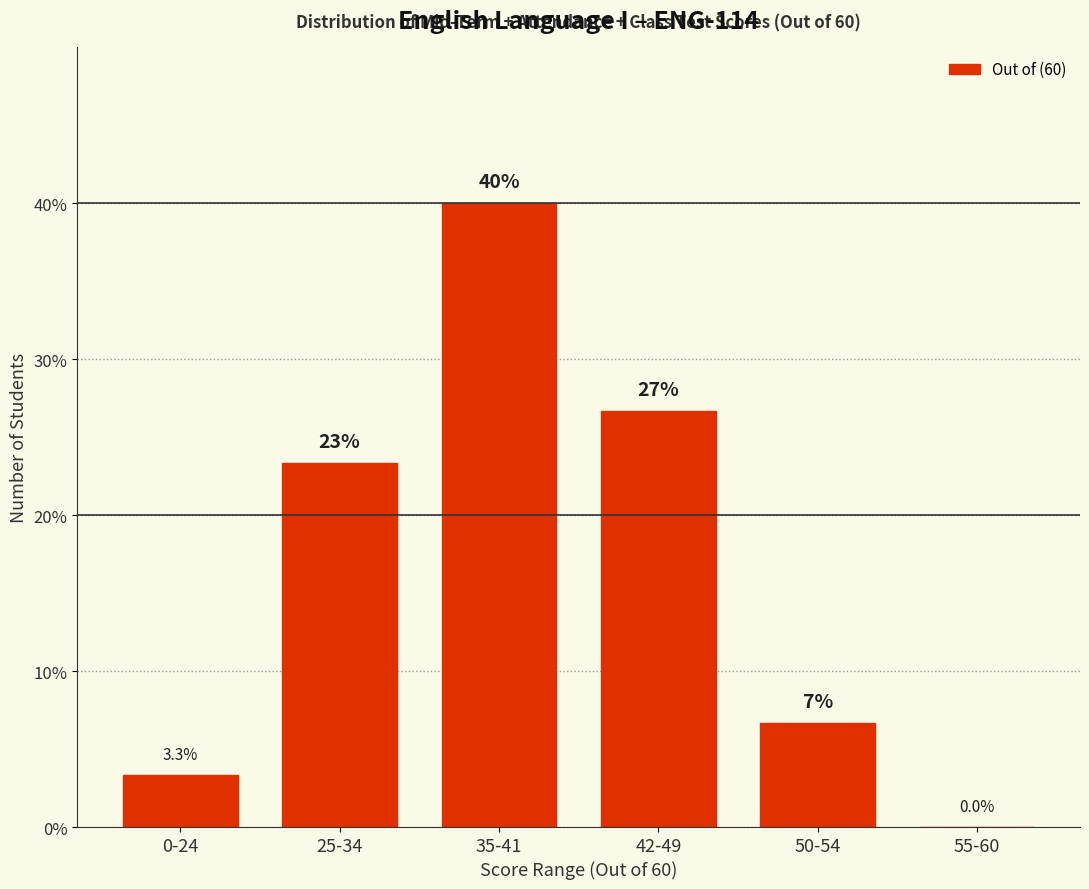

Reading left to right, extract all data points from this chart.

0-24=3.3	25-34=23.3	35-41=40.0	42-49=26.7	50-54=6.7	55-60=0.0